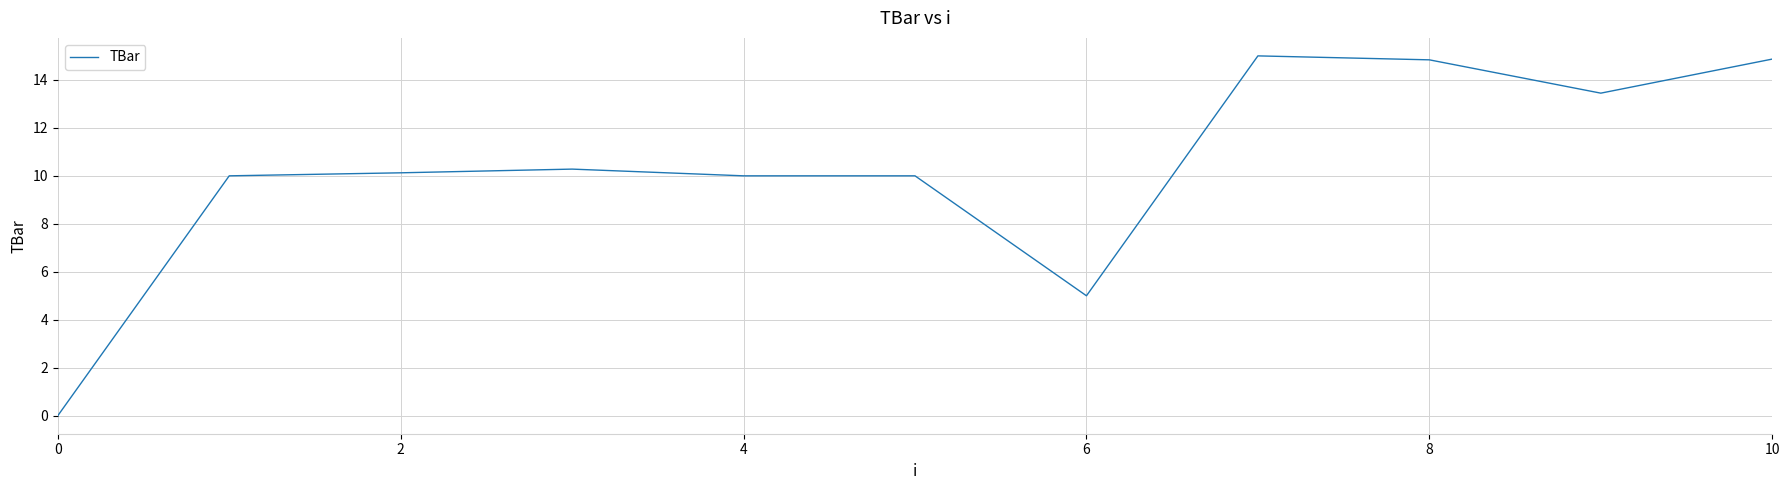

What is the difference between the maximum and minimum values?

15.0